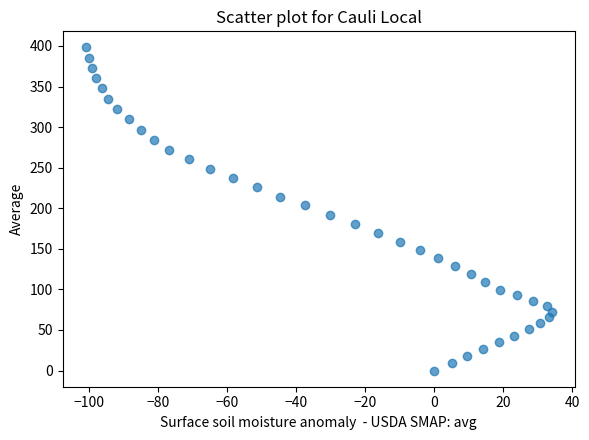

What is the range of Y values (max minus min)?

398.1